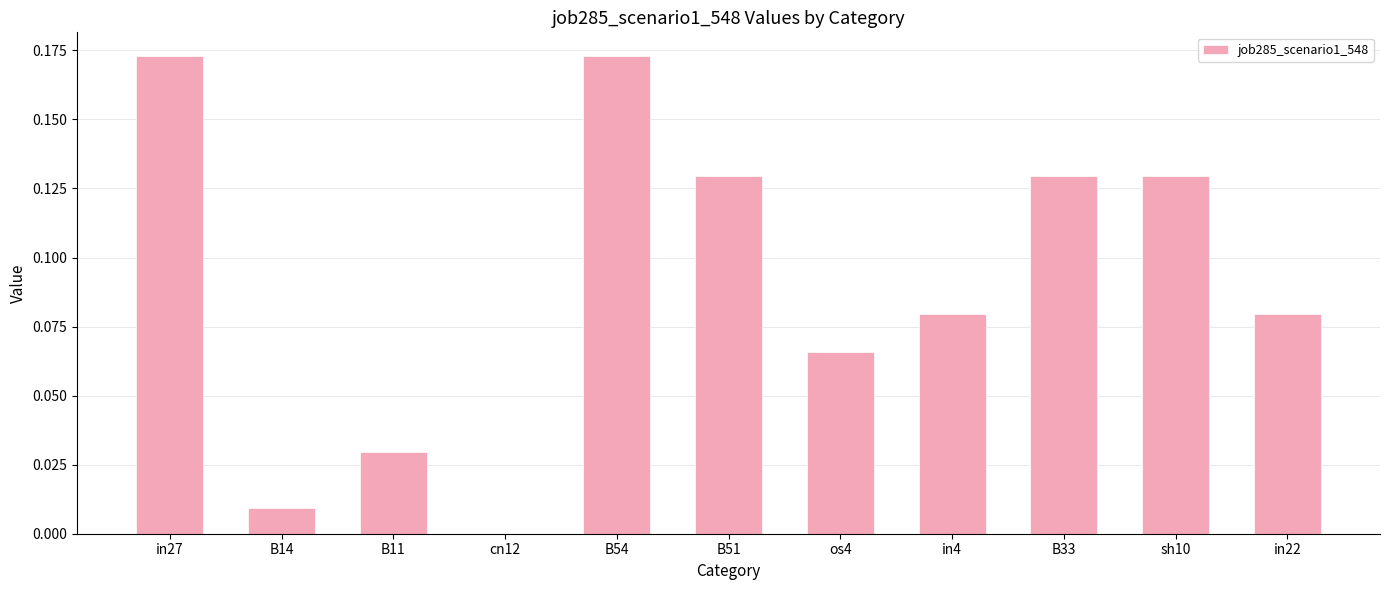

What is the sum of all values?

1.0